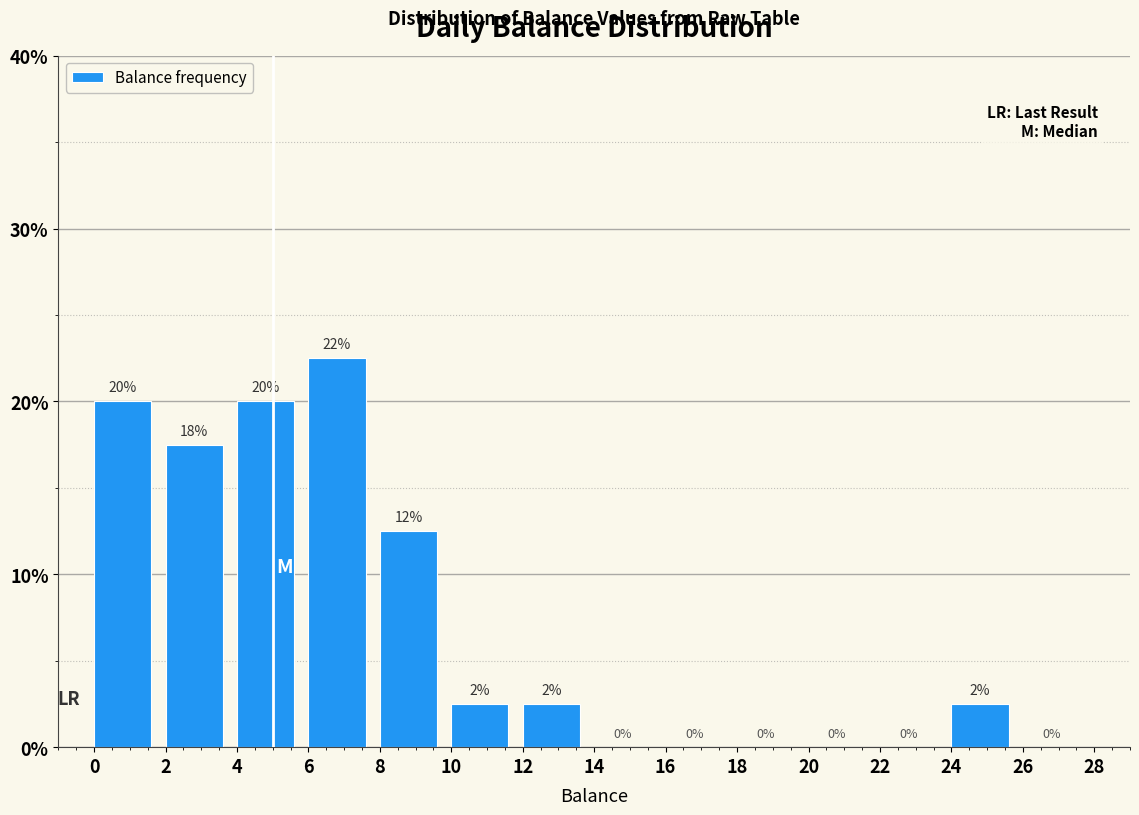

Which range on the x-axis has the tallest bar?

6 to 8